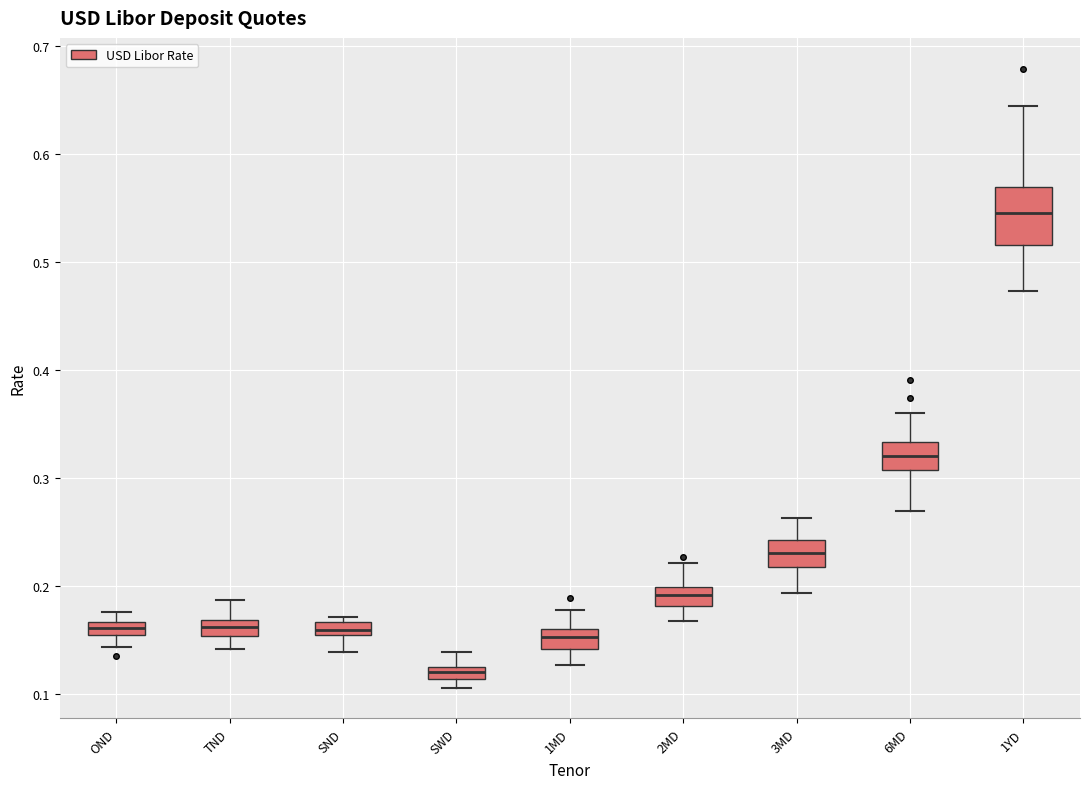

Comparing the boxes themselves (not the whiskers), which one is the tallest?

1YD